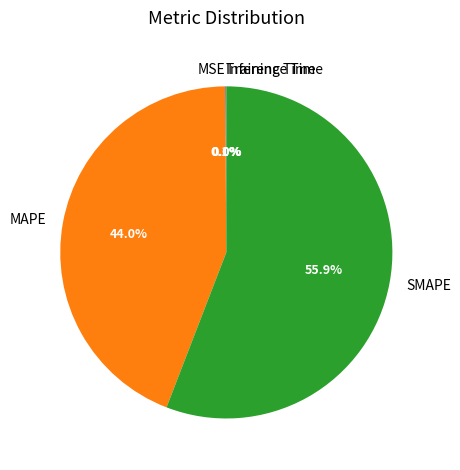

Which category accounts for the majority?

SMAPE